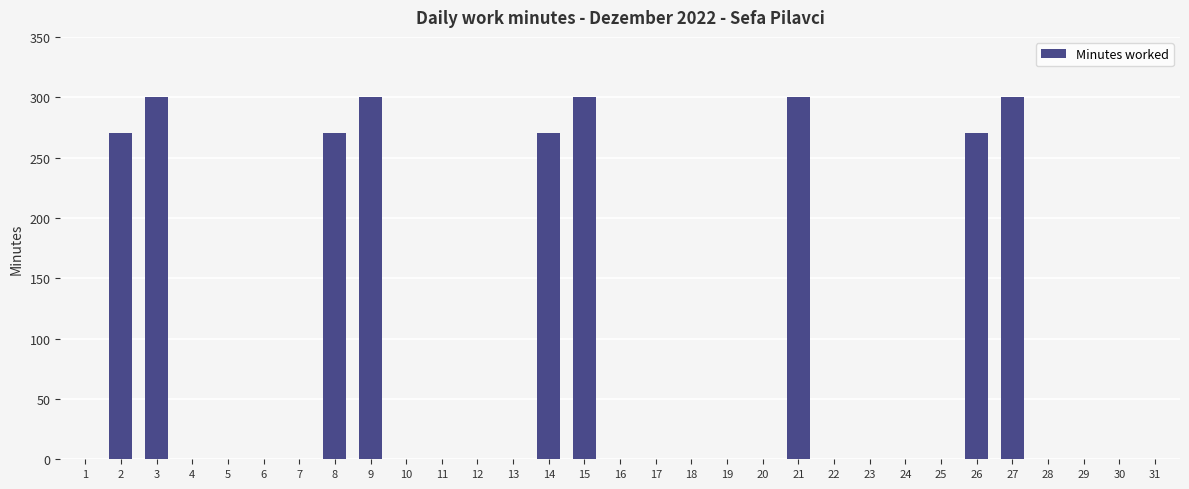

What is the sum of the values at 14 and 25?

270